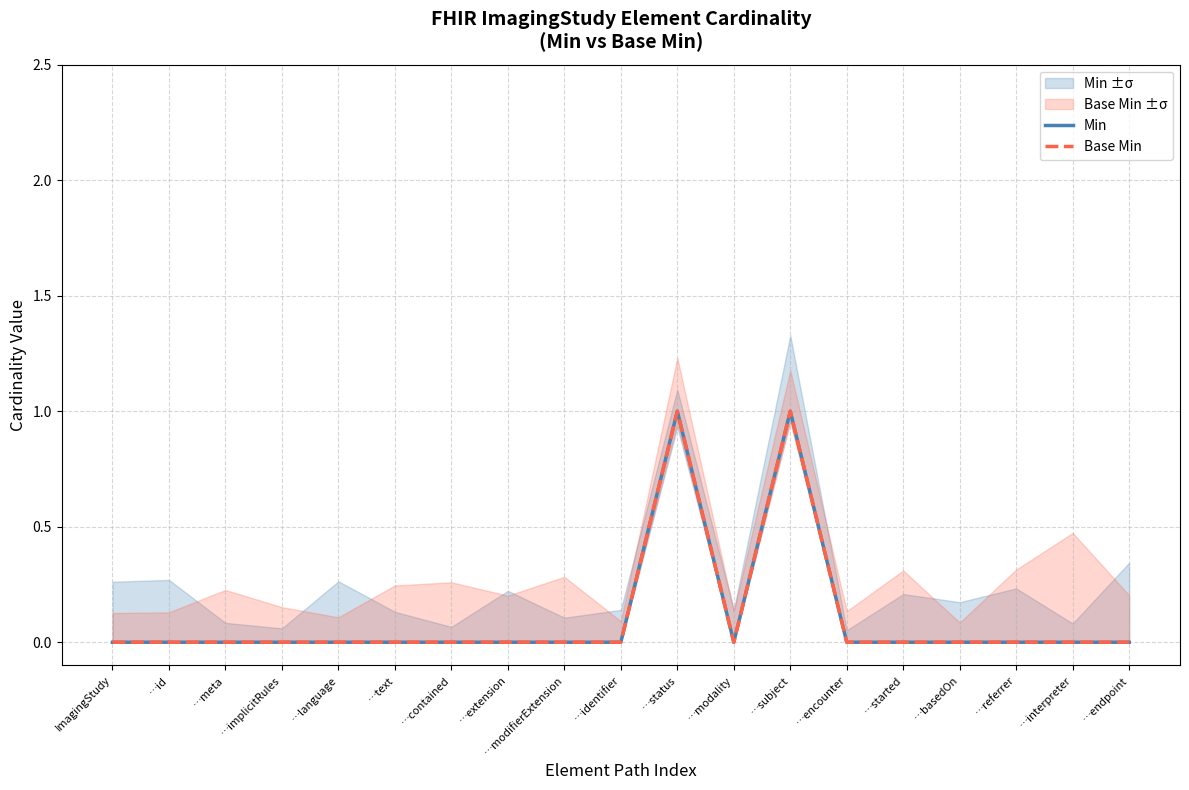

At which category does Min reach its first local valley?

…modality